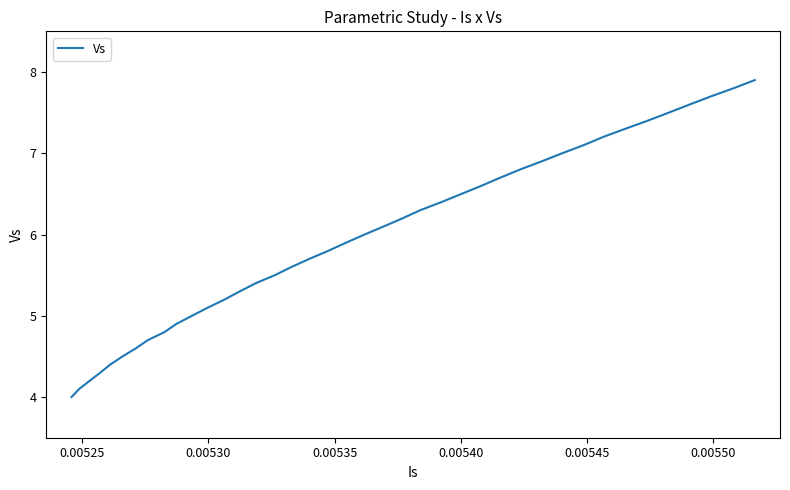

What is the greatest value displayed?

7.9